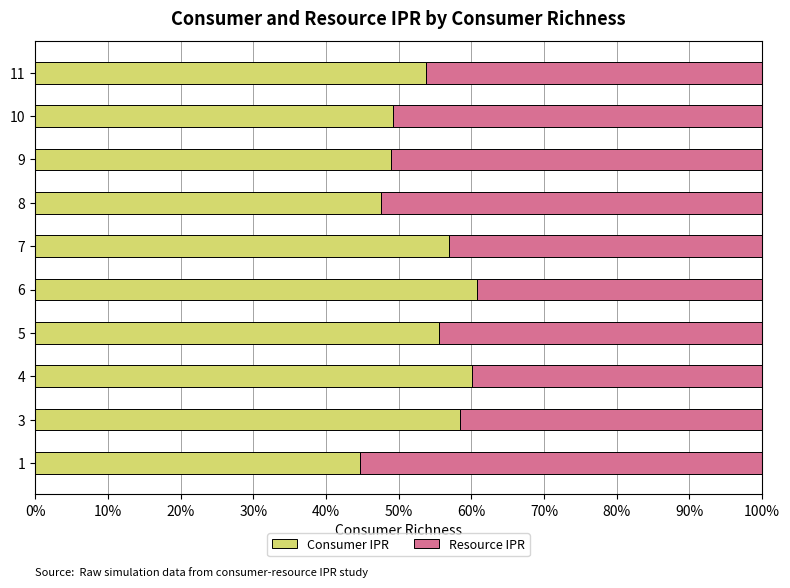

The Consumer IPR series shows 33.6 at 5. True or false?

False